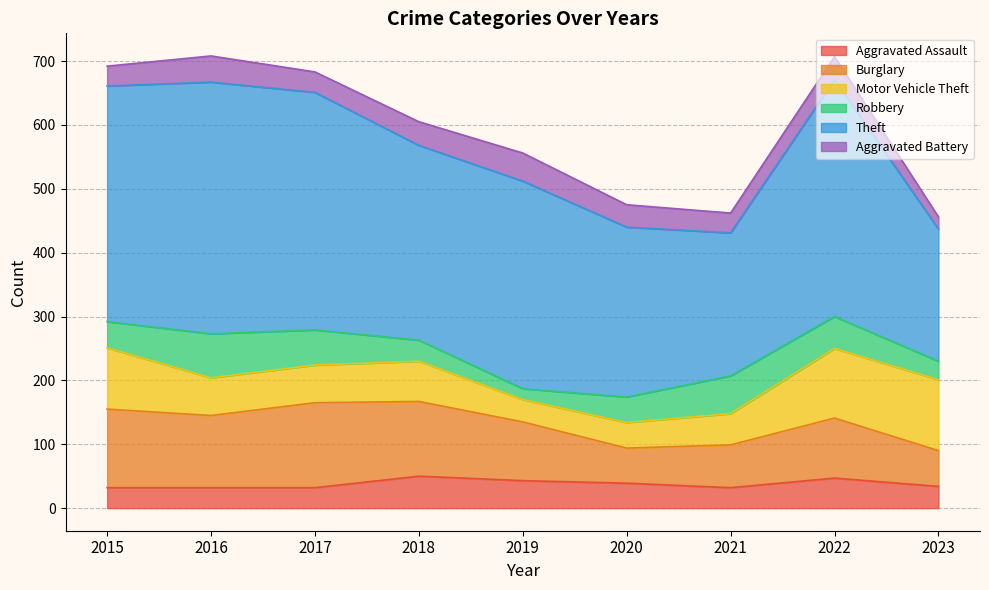

At which label is Theft closest to 300?

2018